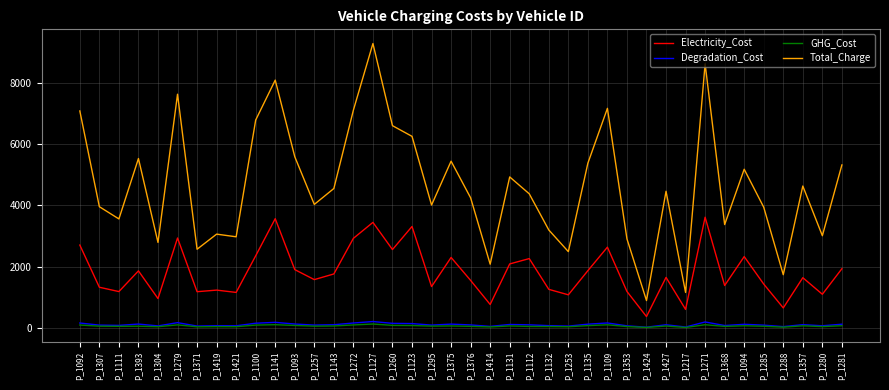

Which series has the largest range (max minus min)?

Total_Charge